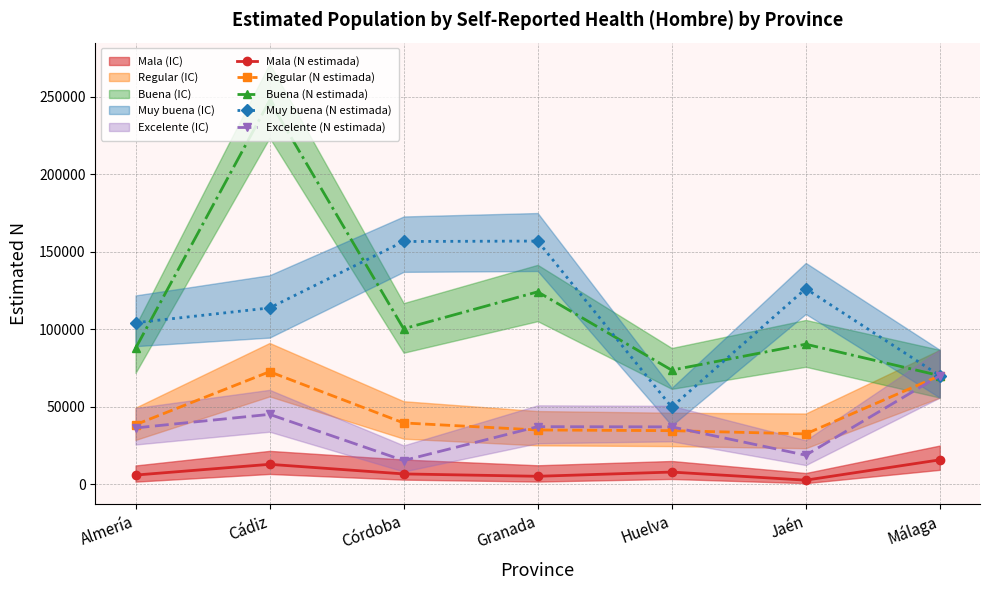

Where is the first local maximum for Regular (N estimada)?

Cádiz